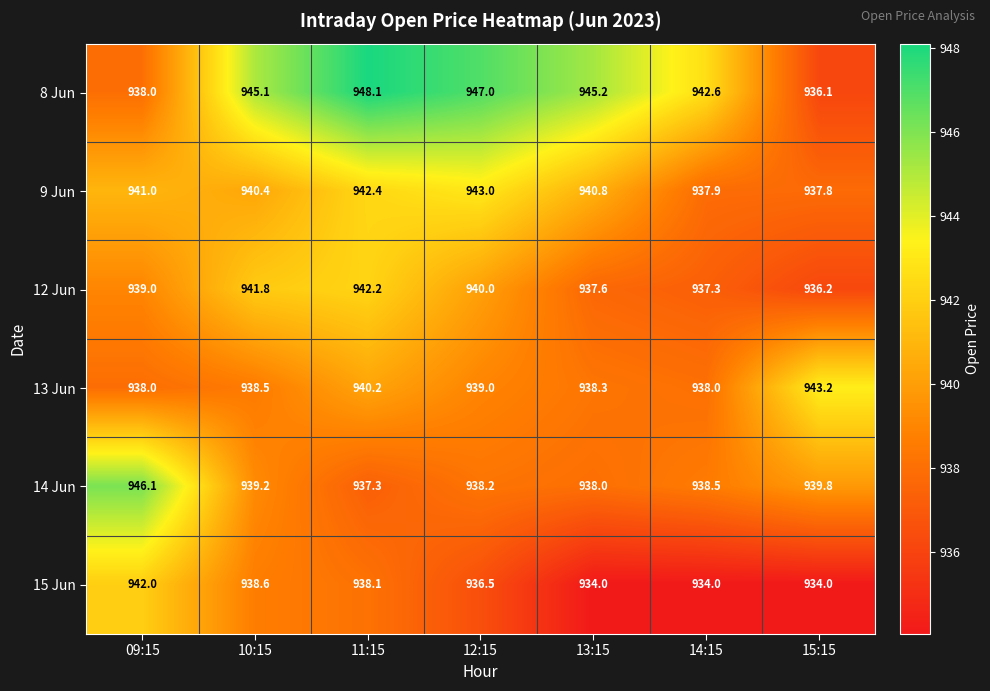

Which category has the highest value across all series?

11:15